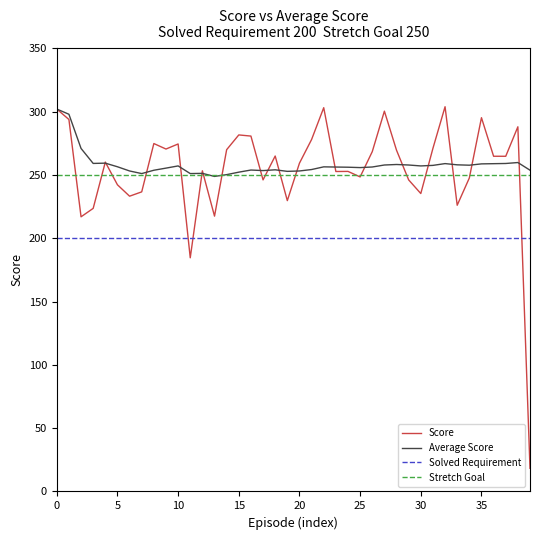

True or false: Solved Requirement and Stretch Goal cross at least once.

False